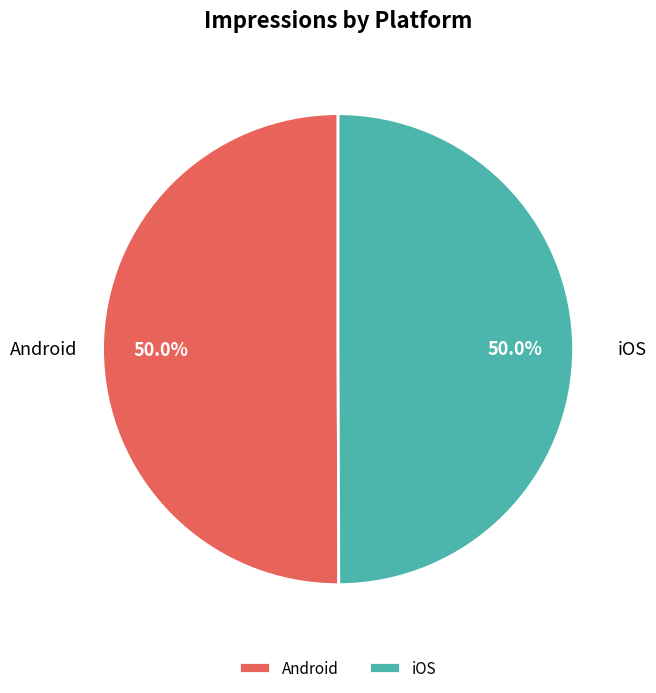

To the nearest percent, what is the average slice percentage?

50%